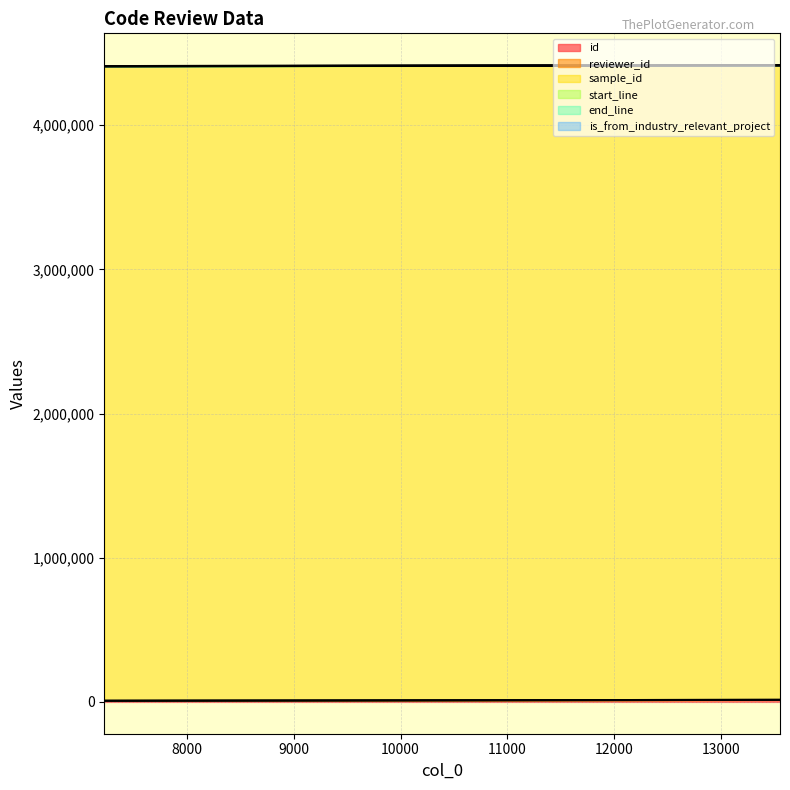

Which series has the largest total across all categories?

sample_id